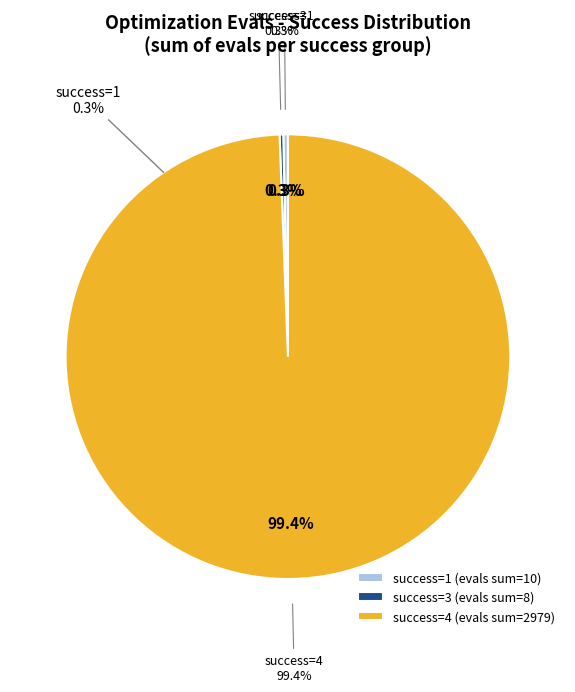

Count the number of slices in the pie.

5